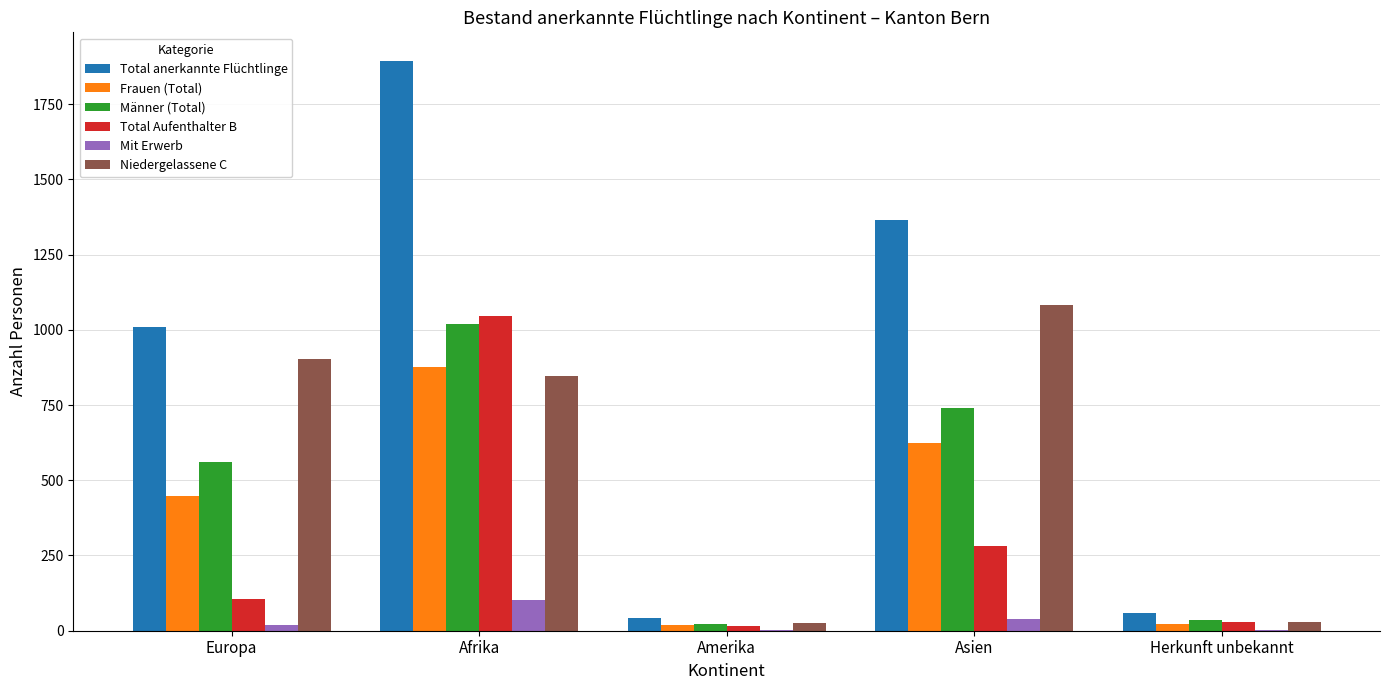

At which category does the chart reach its peak across all series?

Afrika